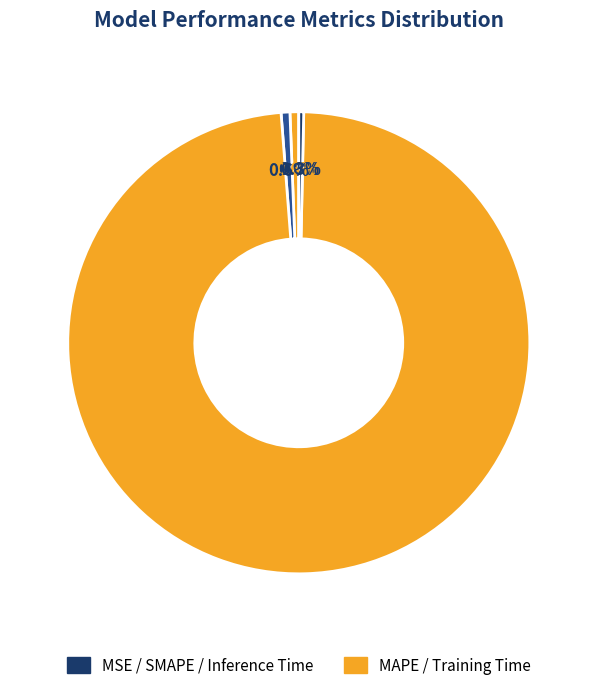

Rank the categories by value from lowest to highest.

MSE, Inference Time, MAPE, SMAPE, Training Time